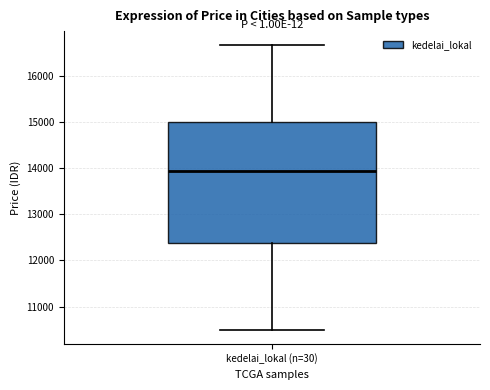

Transcribe this box plot: give where the median line is, the range the box spans, and where the two whiskers end, as read against the y-axis. The values are not printed on the chart, so give them approximately, as read against the axis.

median 13900, box 12400 to 15000, whiskers 10500 to 16700